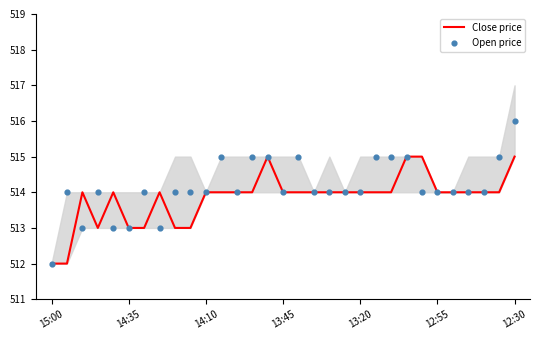

Is the value of Close price at 14:35 greater than the value of Open price at 21?

No